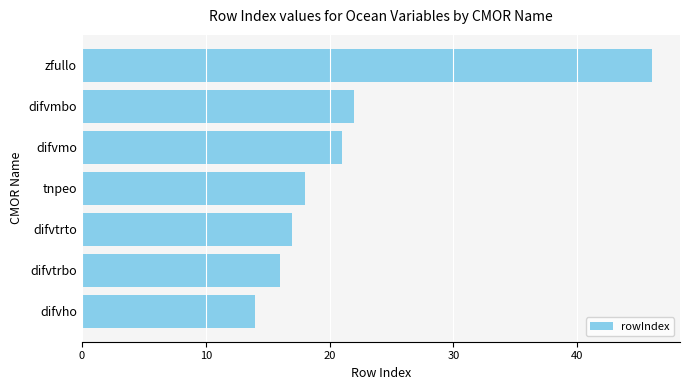

Reading top to bottom, what are all the values shown in this chart?

46	22	21	18	17	16	14